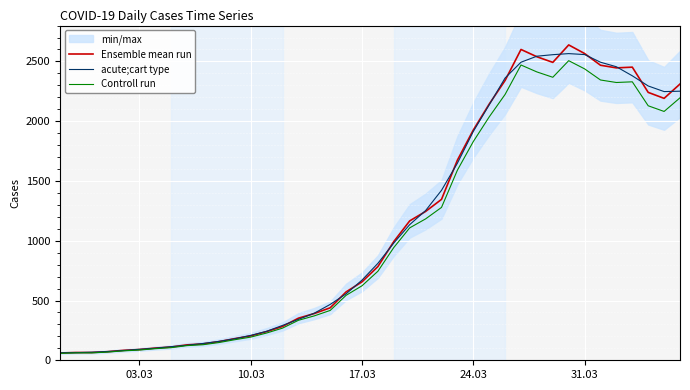

Which series has the largest range (max minus min)?

Ensemble mean run